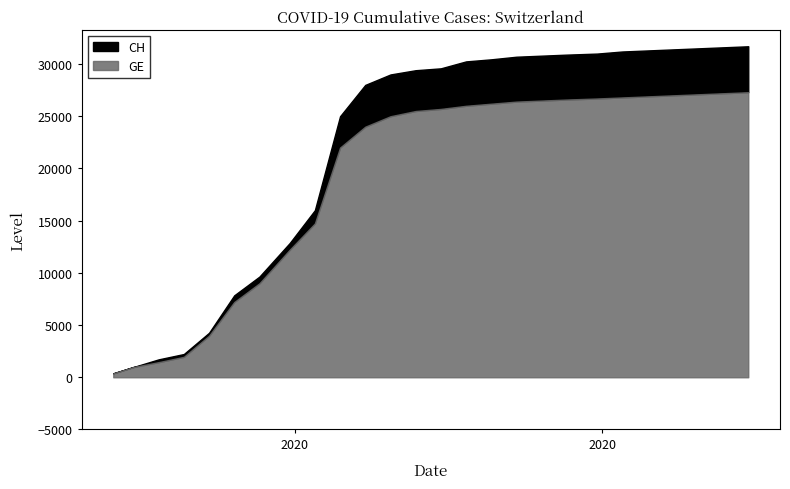

Reading left to right, transcribe all the data shown in this chart.

CH: 375	981	1715	2226	4259	7847	9642	12852	16000	25000	28000	29000	29407	29587	30251	30450	30700	30800	30900	31000	31200	31300	31400	31500	31600	31700
GE: 375	981	1447	1955	3978	7205	9000	12210	14733	22000	24000	25000	25500	25700	26000	26200	26400	26500	26600	26700	26800	26900	27000	27100	27200	27300